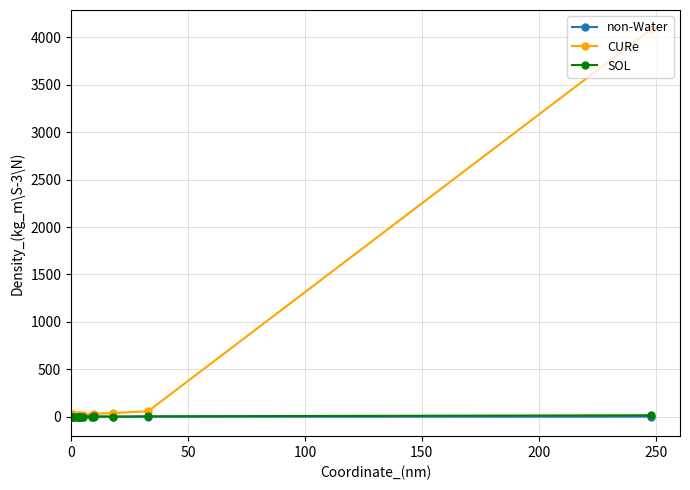

How many distinct data groups are displayed?

3